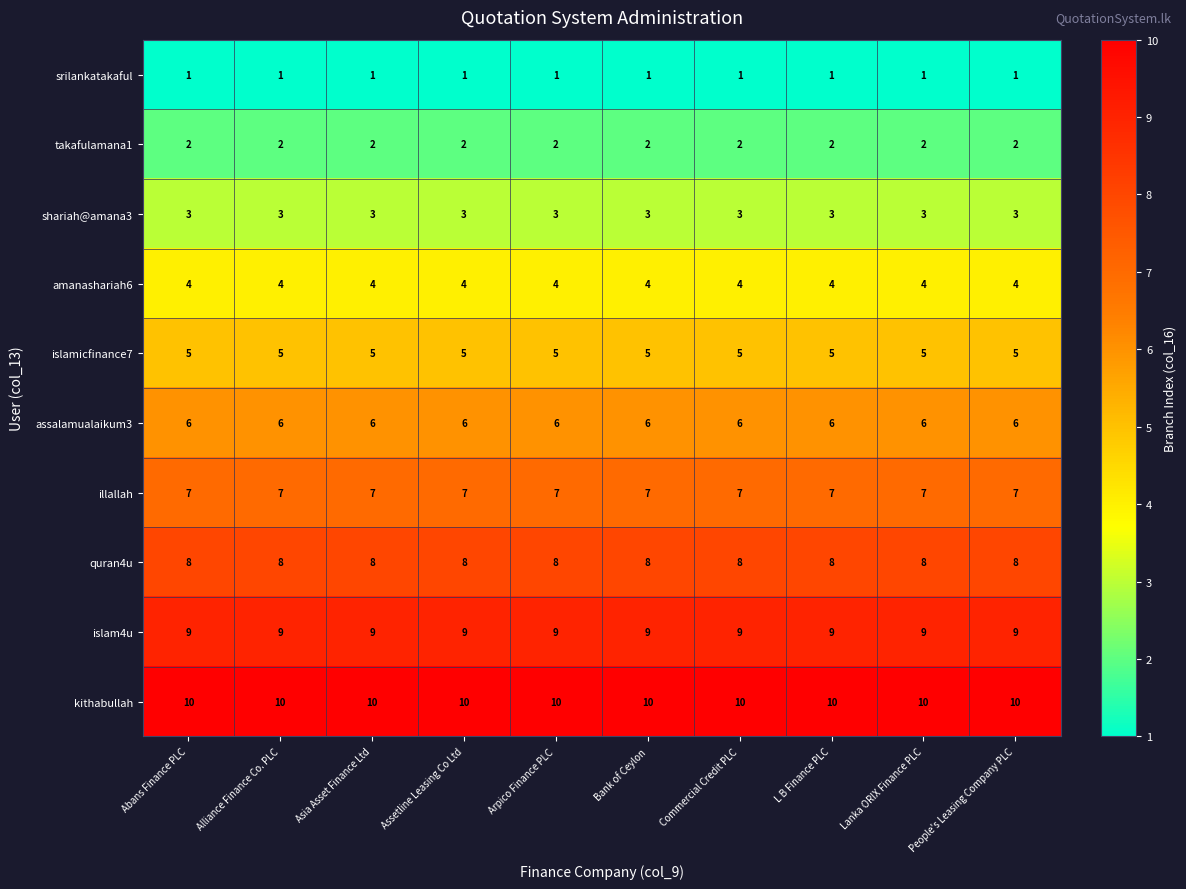

What is the difference between the highest and lowest values at Bank of Ceylon?

9